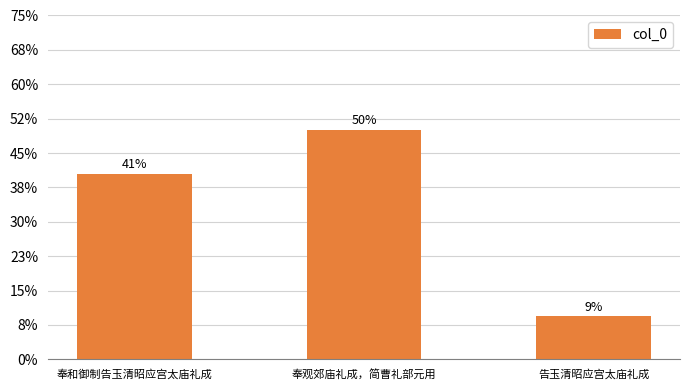

Are the bars horizontal?

No